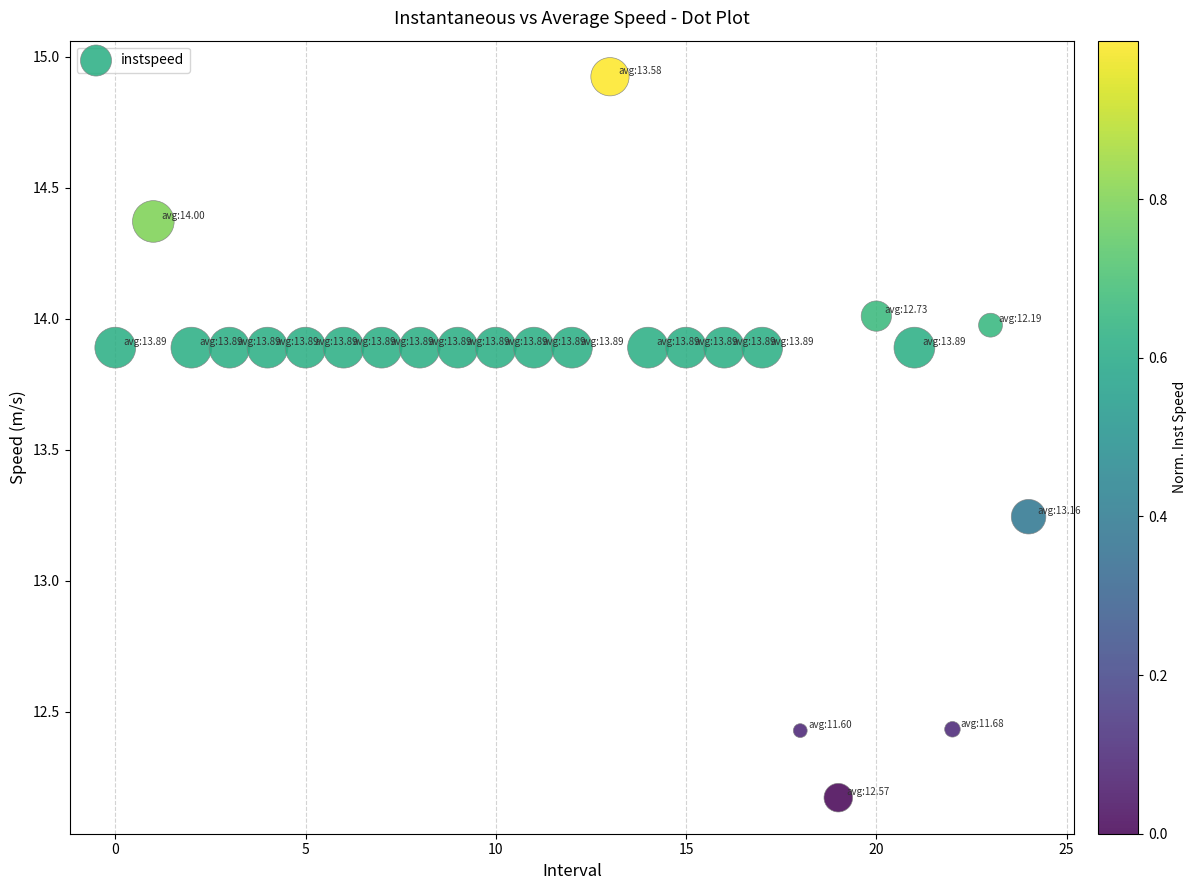

What is the range of Y values (max minus min)?

2.8